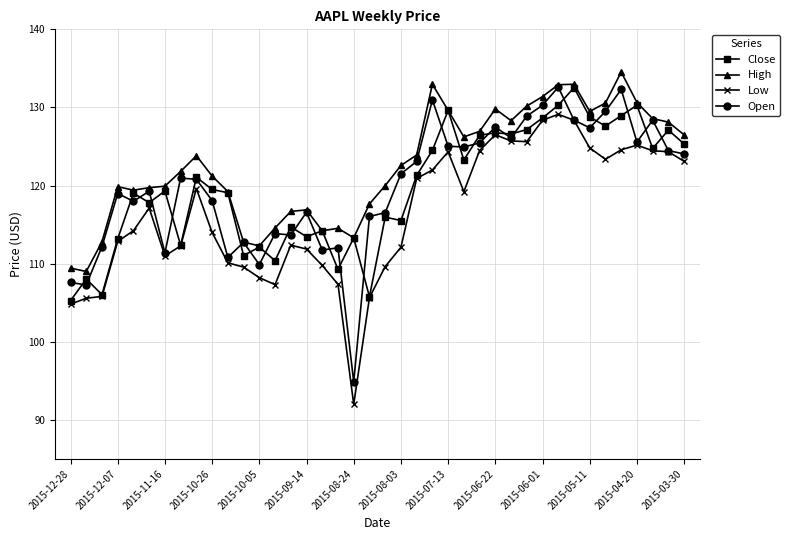

True or false: High and Low cross at least once.

False